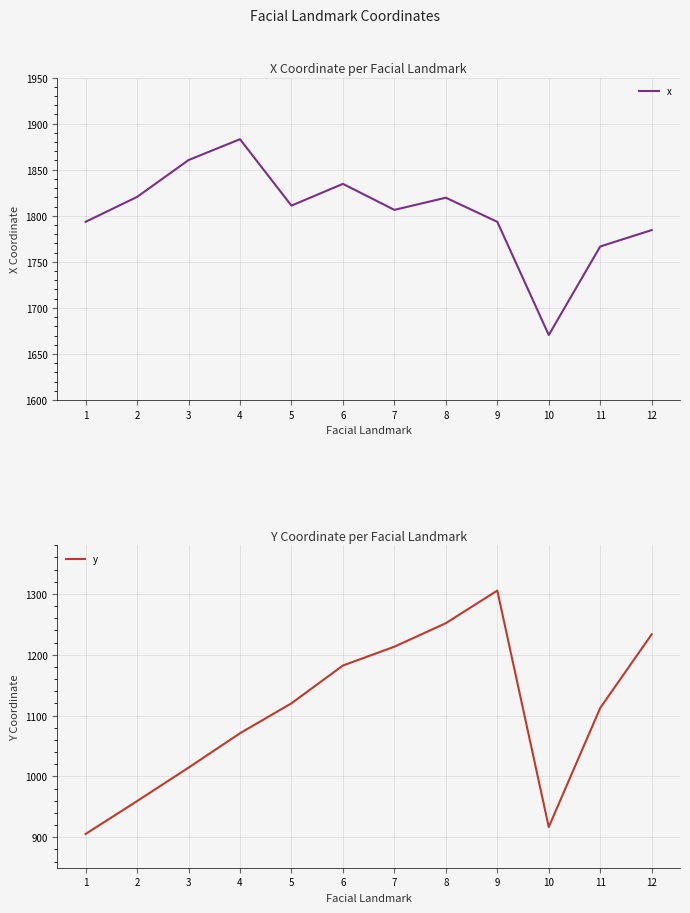

What is the value of the x point at the 4th from the left?

1883.1